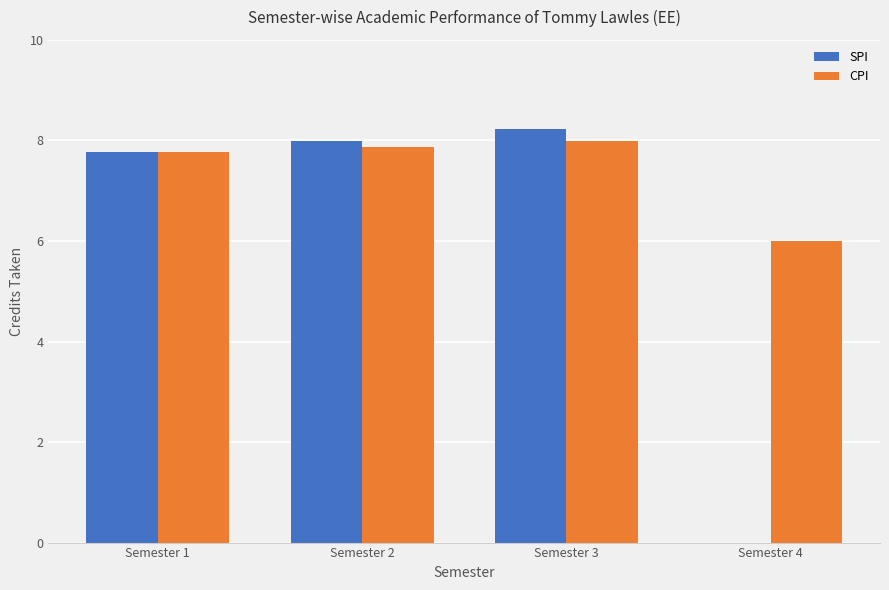

Which series has the largest total across all categories?

CPI